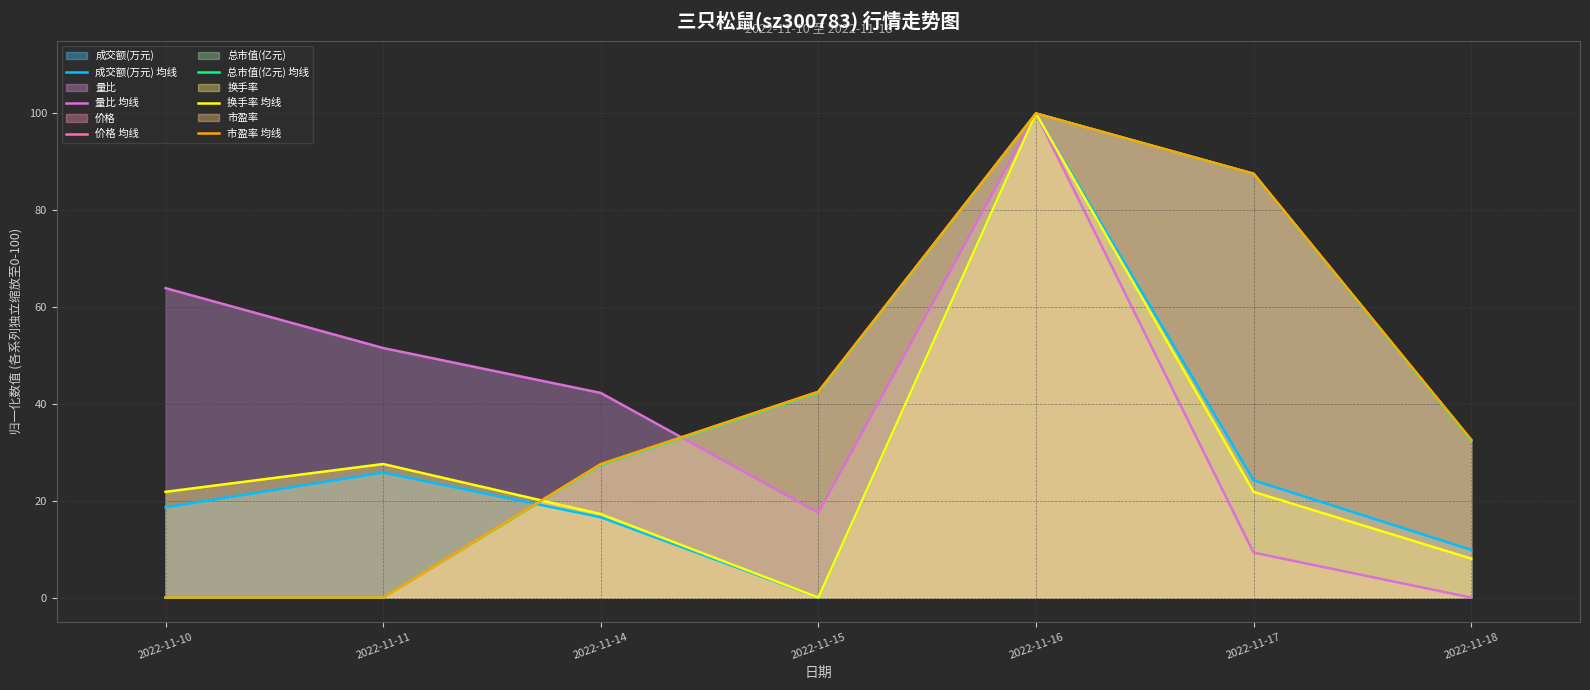

Reading right to left, extract all data points from this chart.

成交额(万元) 均线: 2022-11-18=9.8	2022-11-17=24.2	2022-11-16=100.0	2022-11-15=0.0	2022-11-14=16.6	2022-11-11=25.8	2022-11-10=18.6
量比 均线: 2022-11-18=0.0	2022-11-17=9.3	2022-11-16=100.0	2022-11-15=17.5	2022-11-14=42.3	2022-11-11=51.5	2022-11-10=63.9
价格 均线: 2022-11-18=32.5	2022-11-17=87.5	2022-11-16=100.0	2022-11-15=42.5	2022-11-14=27.5	2022-11-11=0.0	2022-11-10=0.0
总市值(亿元) 均线: 2022-11-18=32.4	2022-11-17=87.5	2022-11-16=100.0	2022-11-15=42.4	2022-11-14=27.4	2022-11-11=0.0	2022-11-10=0.0
换手率 均线: 2022-11-18=8.0	2022-11-17=21.8	2022-11-16=100.0	2022-11-15=0.0	2022-11-14=17.2	2022-11-11=27.6	2022-11-10=21.8
市盈率 均线: 2022-11-18=32.6	2022-11-17=87.6	2022-11-16=100.0	2022-11-15=42.5	2022-11-14=27.6	2022-11-11=0.0	2022-11-10=0.0